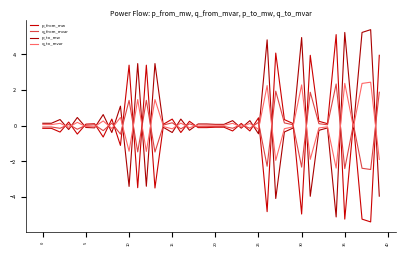

Is this an area chart (filled region under the line)?

No